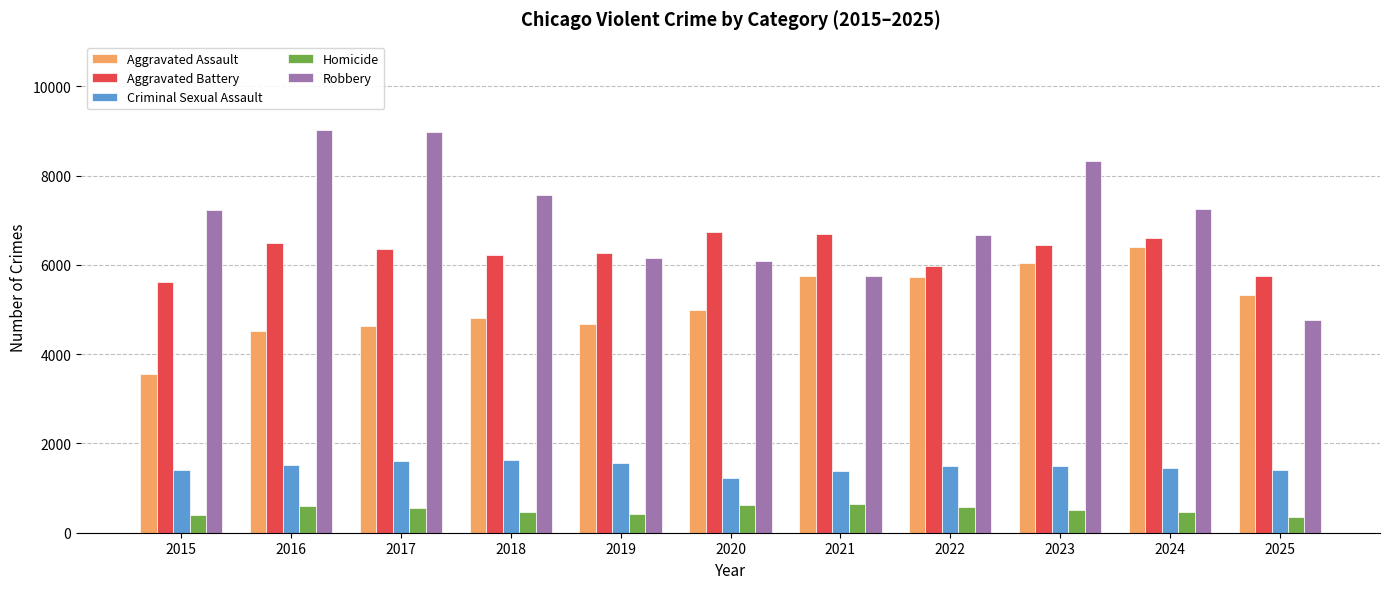

True or false: Aggravated Battery has a value of 8938 at 2025.

False